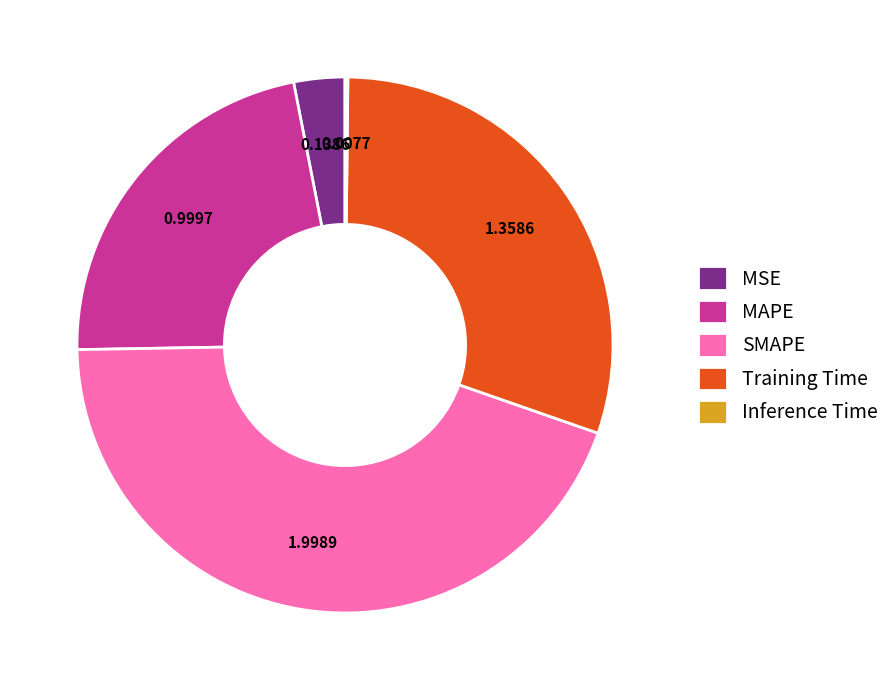

Which has a higher value, Training Time or SMAPE?

SMAPE